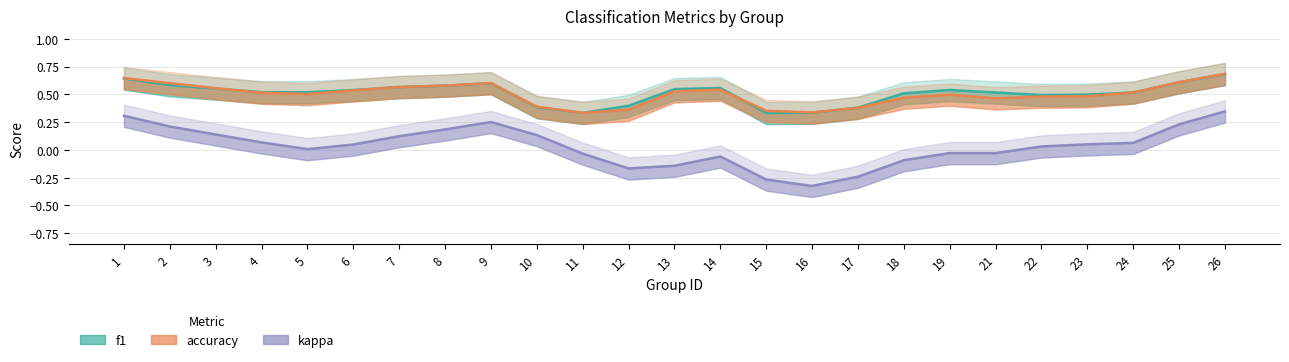

Which series changed the most between 16 and 23?

kappa